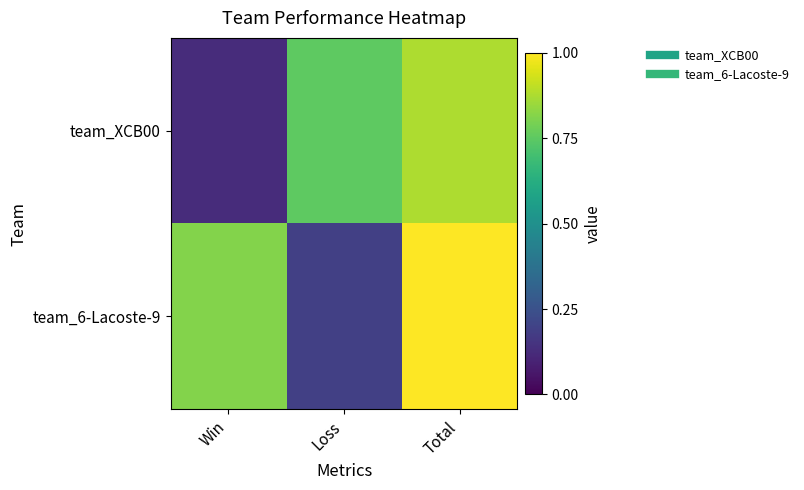

Rank the series by their maximum value, from highest to lowest.

team_6-Lacoste-9, team_XCB00